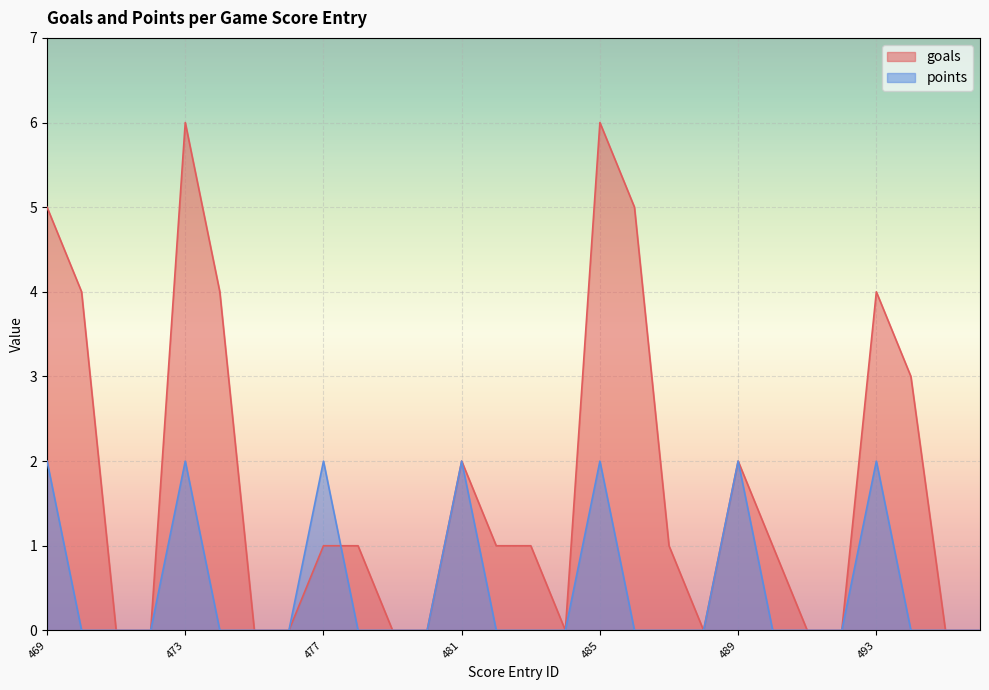

How many intersections are there between points and goals?

1